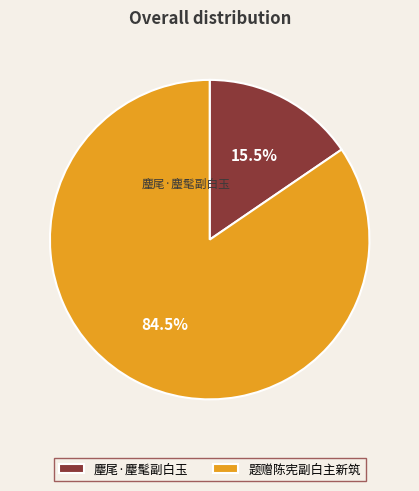

What percentage is the 题赠陈宪副白主新筑 slice, to the nearest percent?

85%